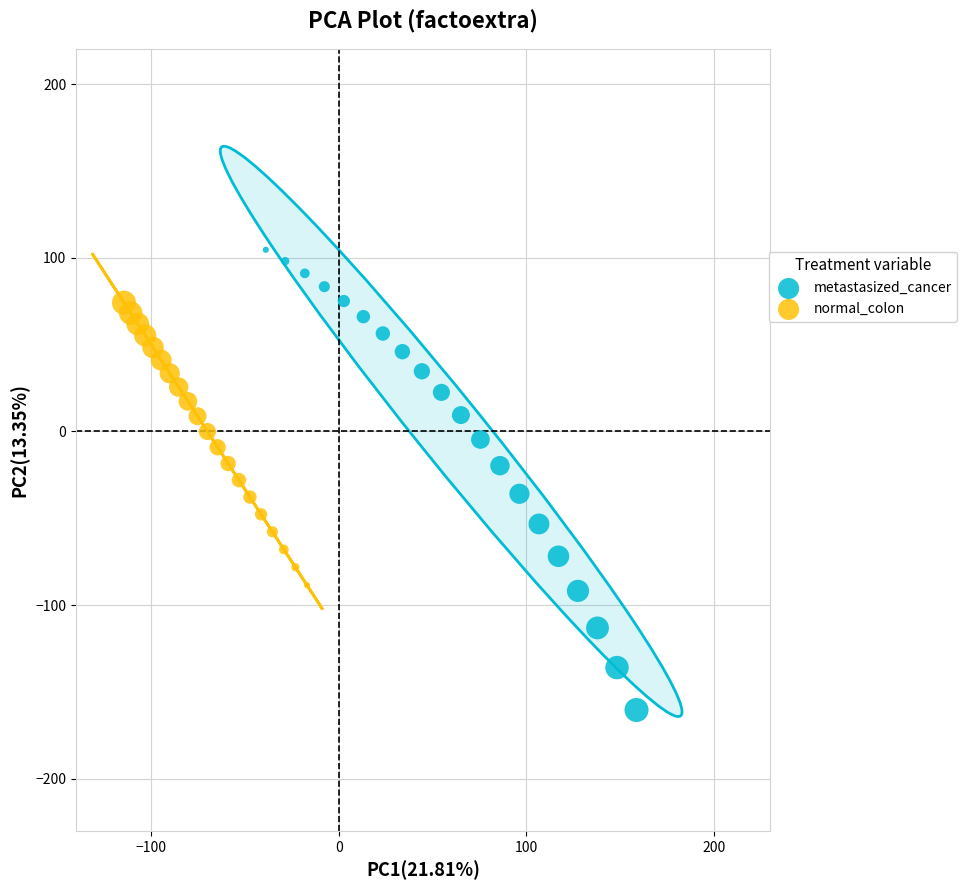

Which series has the largest Y range (max minus min)?

metastasized_cancer